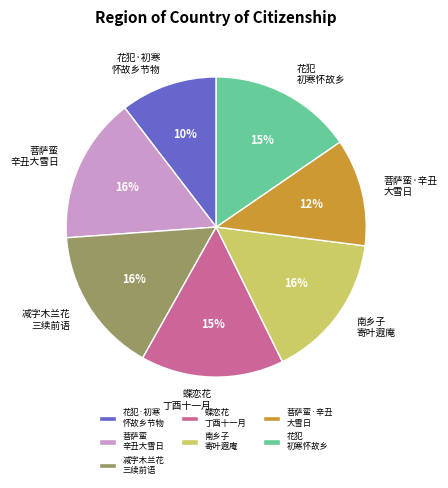

Between 花犯 初寒怀故乡 and 花犯·初寒 怀故乡节物, which is larger?

花犯 初寒怀故乡